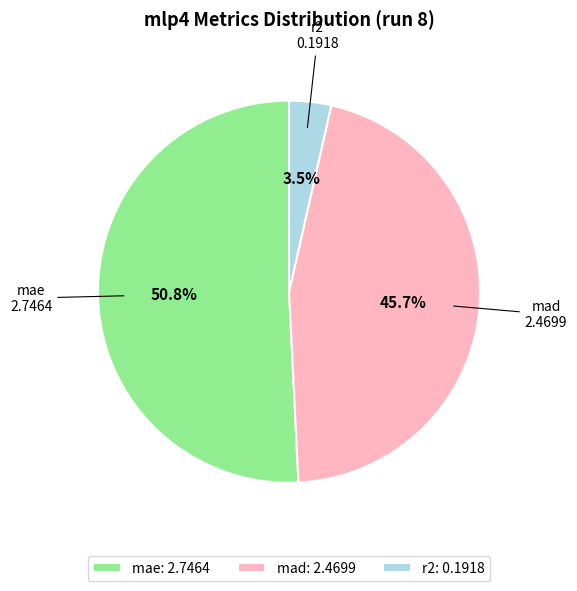

Rank the categories by value from lowest to highest.

r2, mad, mae